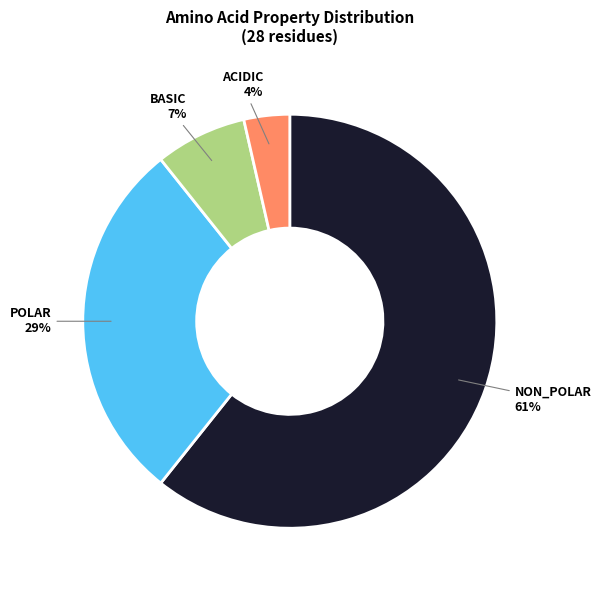

To the nearest percent, what is the average slice percentage?

25%